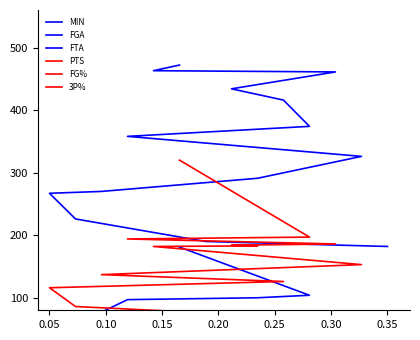

What is the label of the 10th point from the right?

0.25